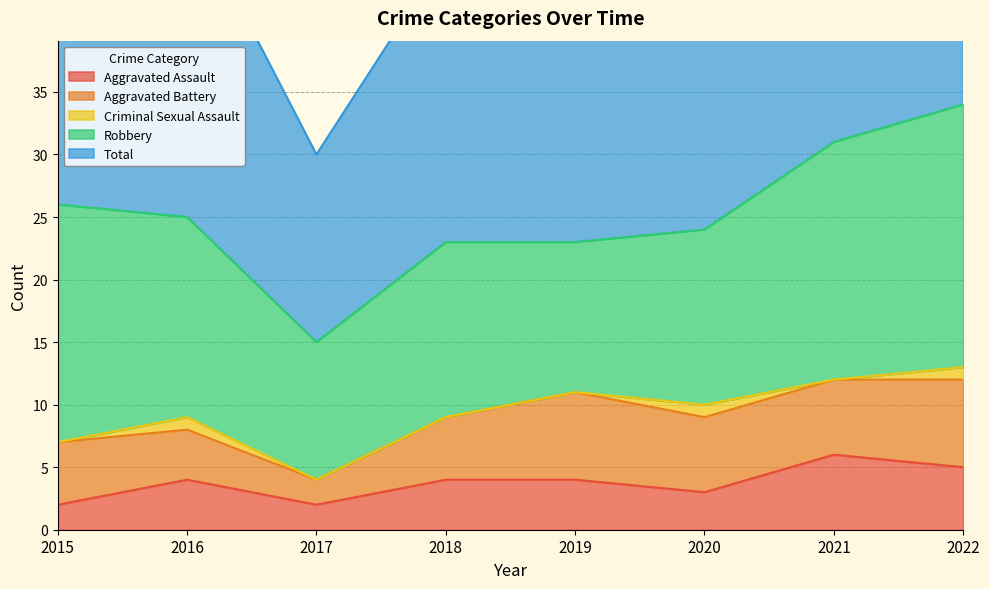

What is the lowest value of the Robbery series?

11